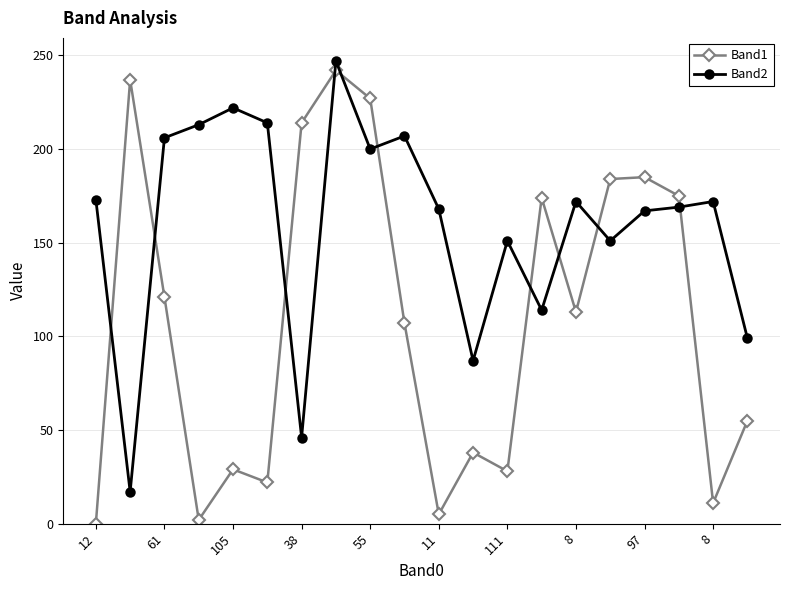

True or false: Band2 has more than 0 points higher than both neighbors.

True